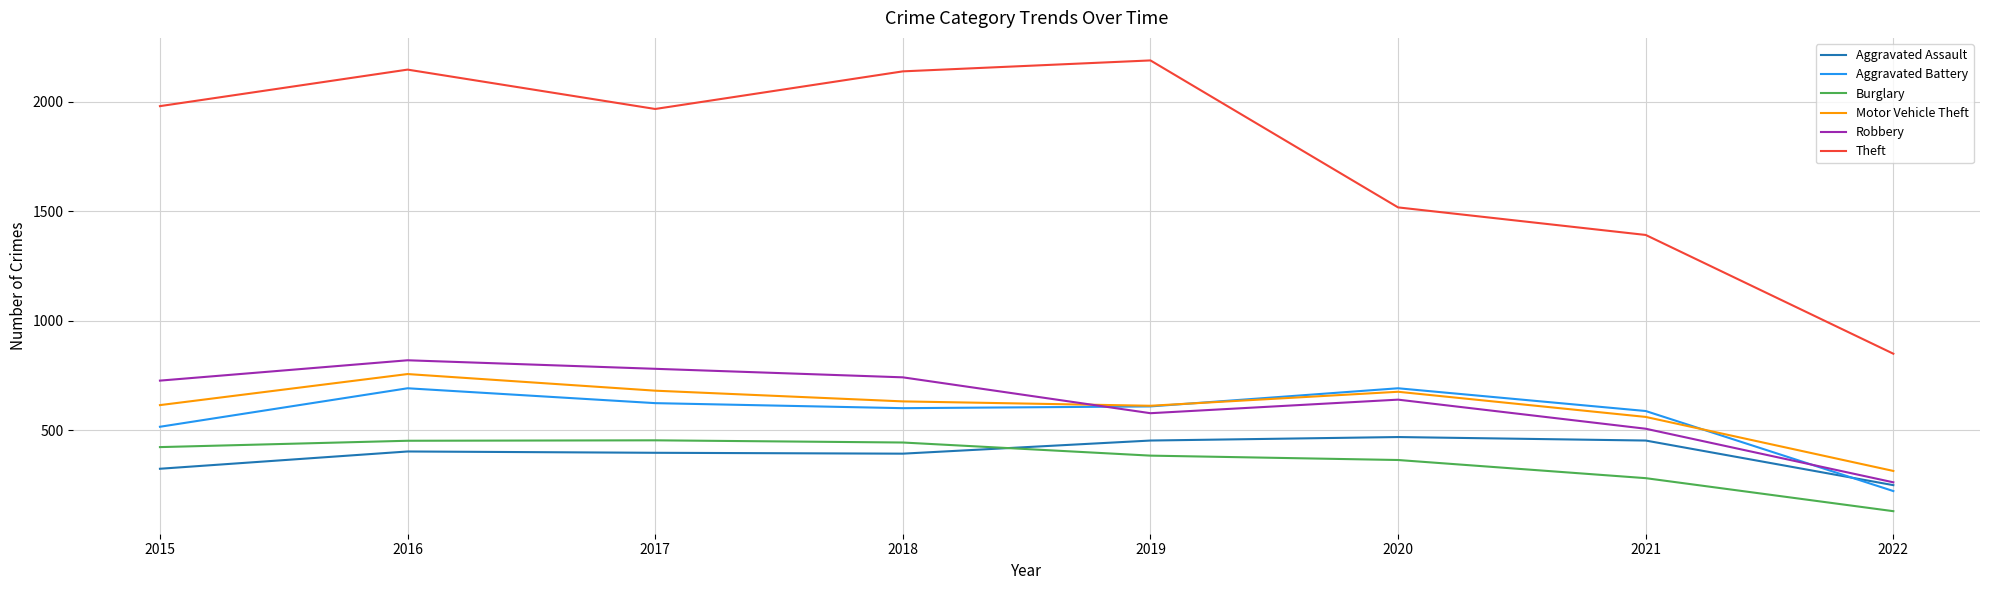

At which category does Aggravated Battery reach its first local peak?

2016